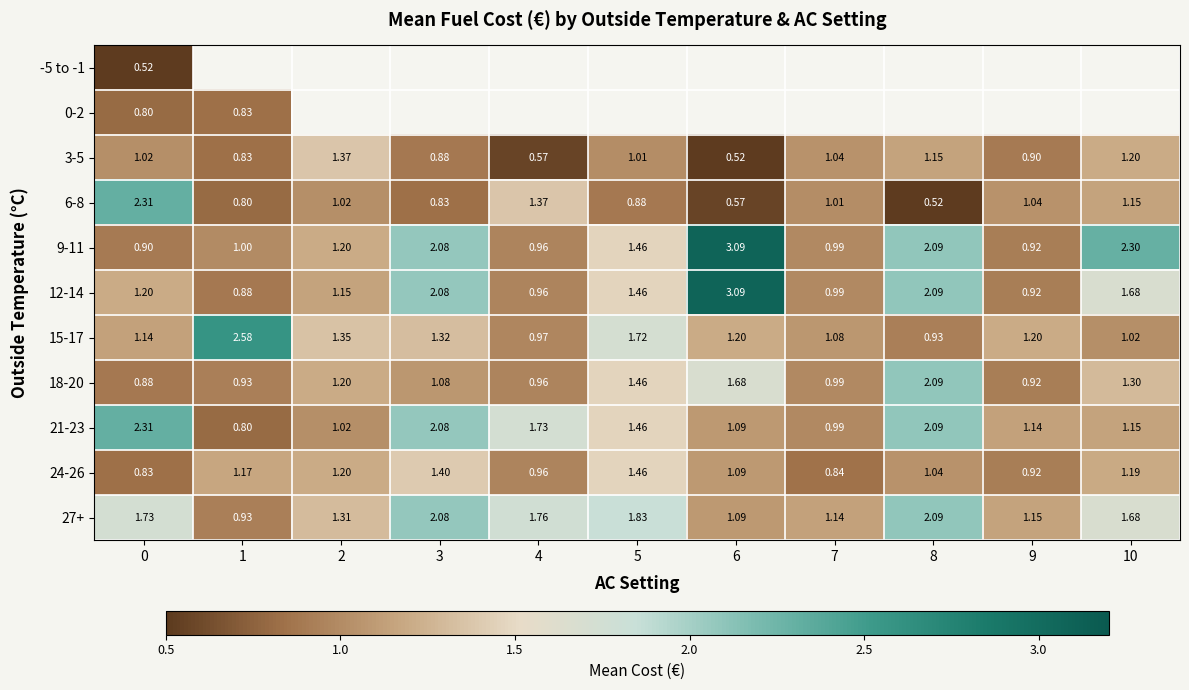

Is the value of 24-26 at 3 greater than the value of 9-11 at 2?

Yes